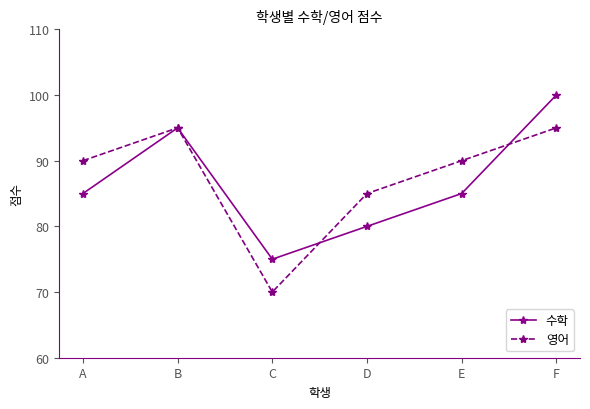

Is this an area chart (filled region under the line)?

No